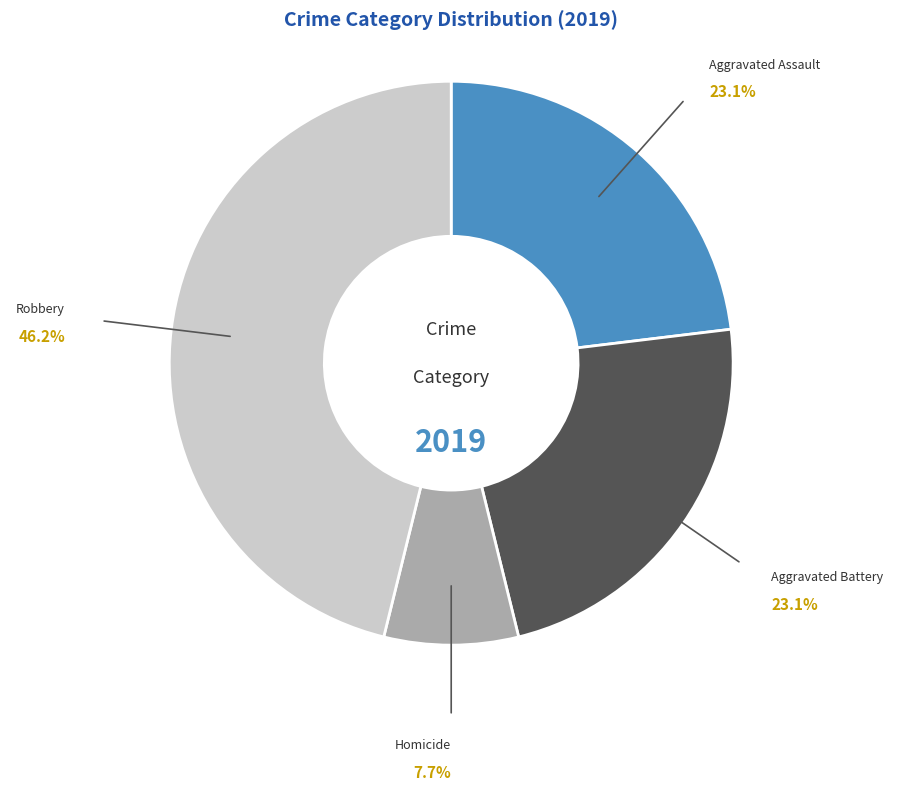

To the nearest percent, what is the average slice percentage?

25%